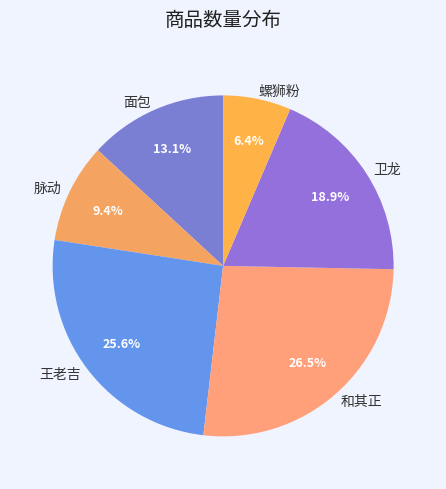

What is the total percentage of 螺狮粉 and 卫龙?

25.3%